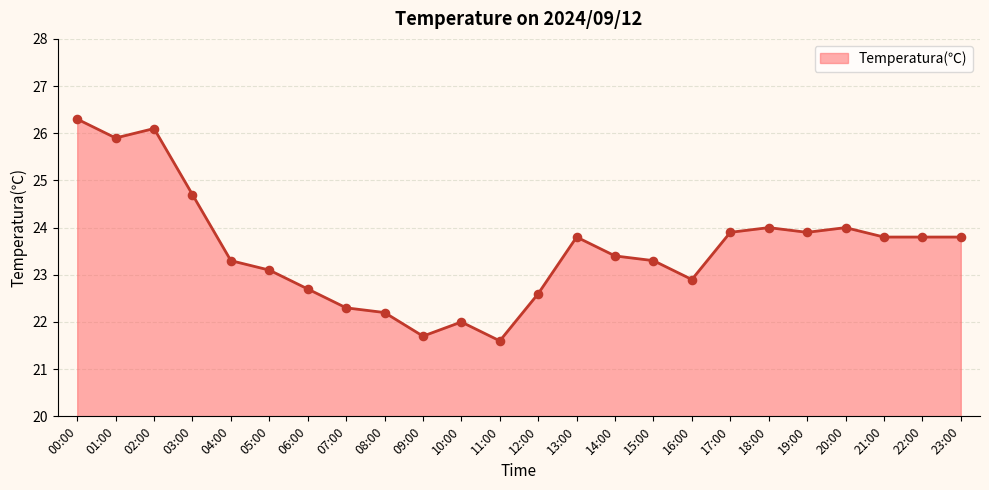

What is the change in value from 03:00 to 14:00?

-1.3